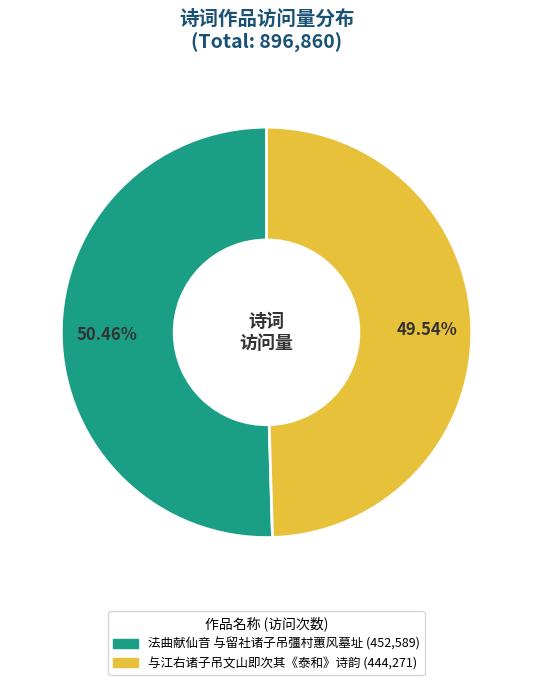

Is the sum of 法曲献仙音 与留社诸子吊彊村蕙风墓址 and 与江右诸子吊文山即次其《泰和》诗韵 greater than half?

Yes